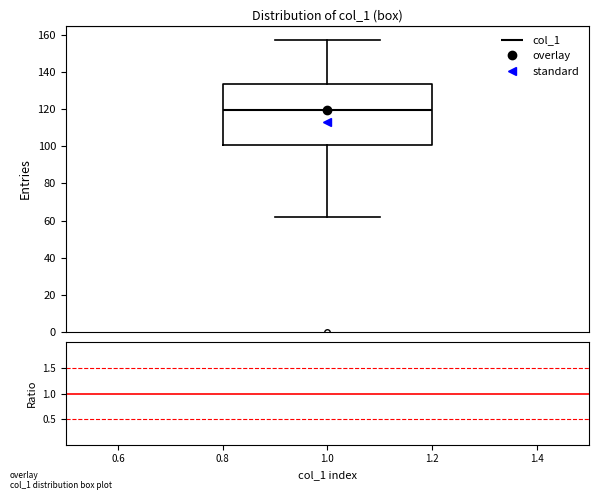

Transcribe this box plot: give where the median line is, the range the box spans, and where the two whiskers end, as read against the y-axis. The values are not printed on the chart, so give them approximately, as read against the axis.

median 120, box 100 to 134, whiskers 62 to 158